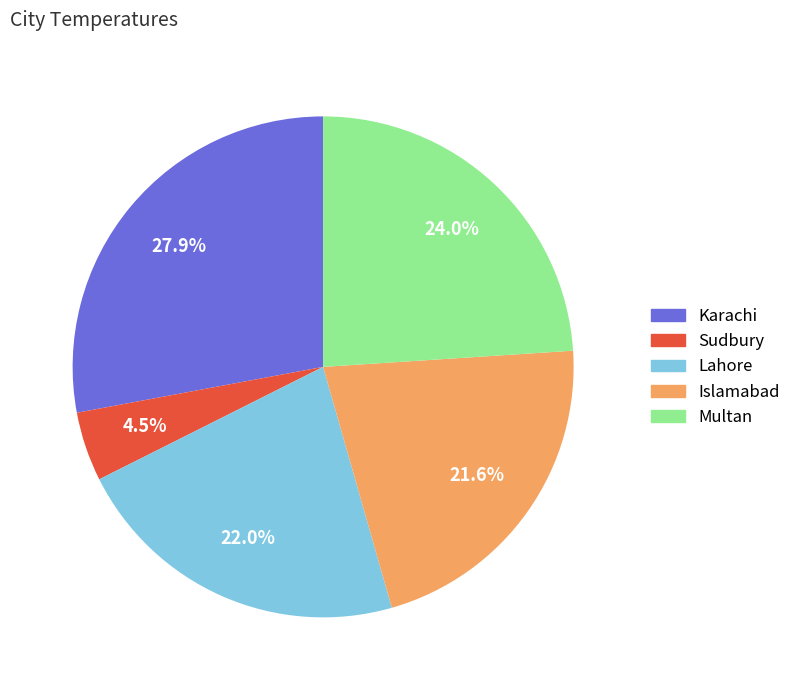

What percentage is the Lahore slice, to the nearest percent?

22%